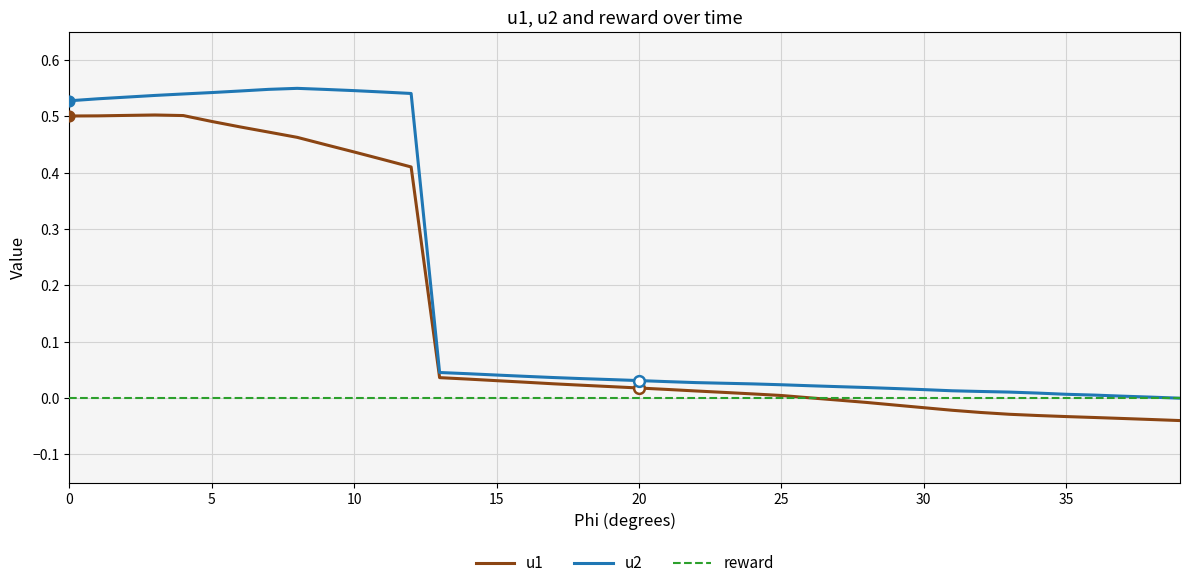

Rank the series by their average value, from lowest to highest.

reward, u1, u2